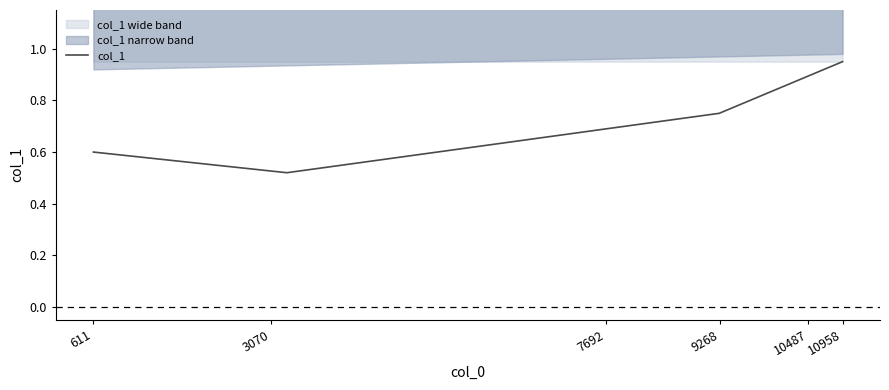

What is the maximum value shown in the chart?

0.9